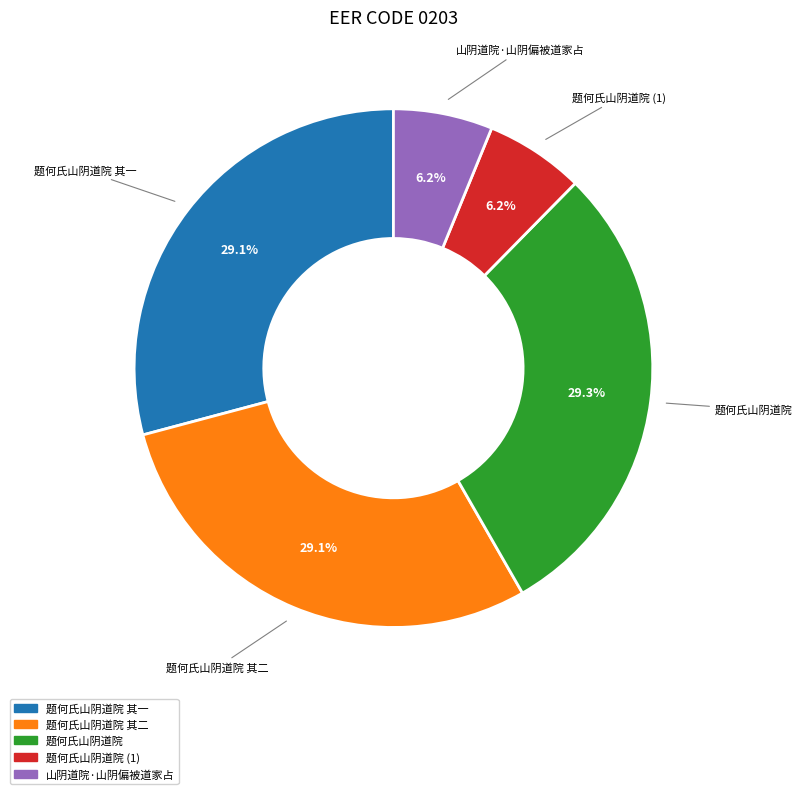

Is there any slice that represents more than half of the pie?

No